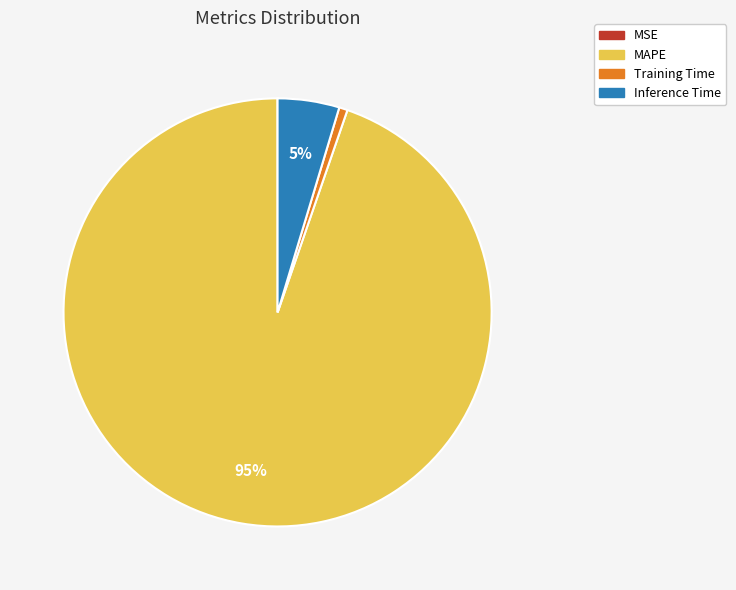

Which slice is the largest?

MAPE